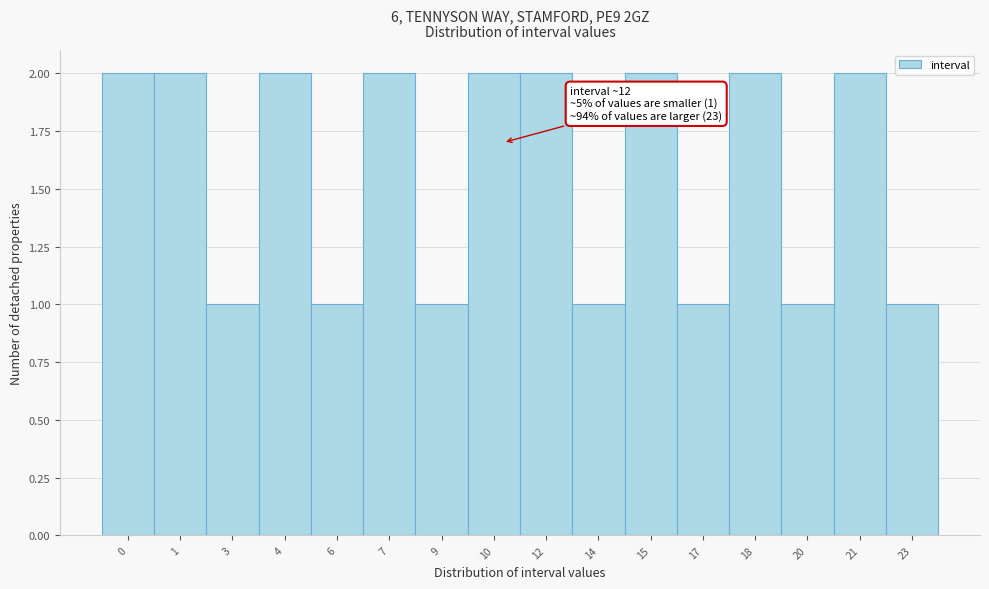

Reading left to right, transcribe all the data shown in this chart.

0=2	1=2	3=1	4=2	6=1	7=2	9=1	10=2	12=2	14=1	15=2	17=1	18=2	20=1	21=2	23=1